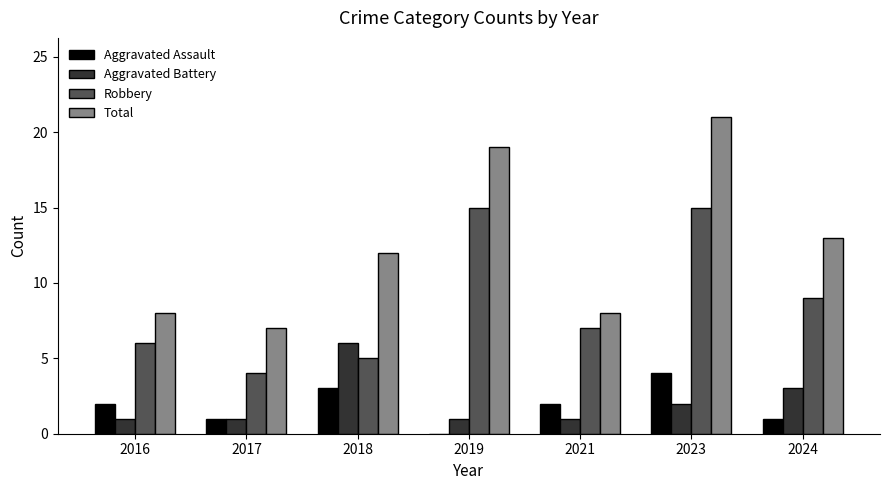

Is it true that Robbery equals 1 at 2017?

False